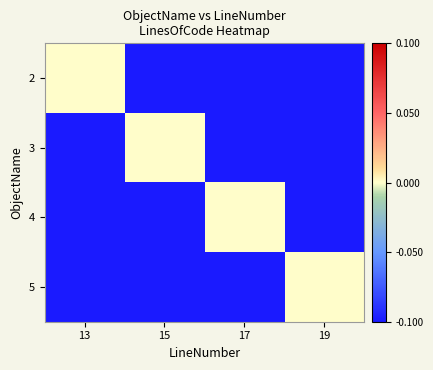

What is the total value across all series at 19?

-3